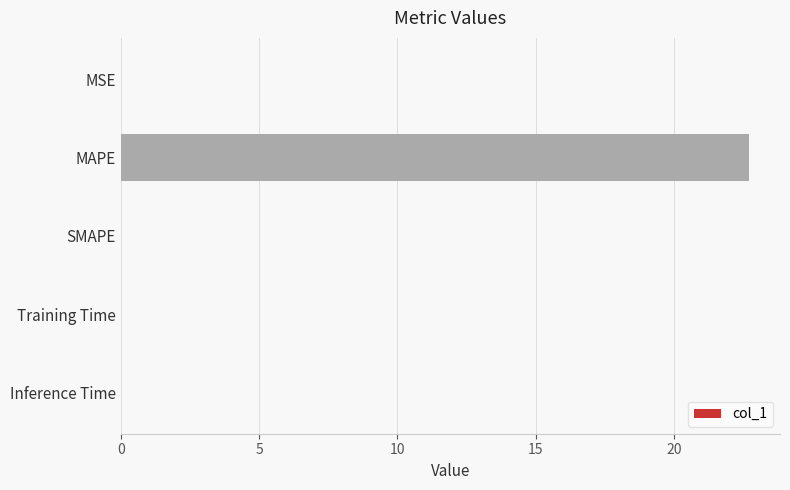

The value at MAPE is 22.7. True or false?

True